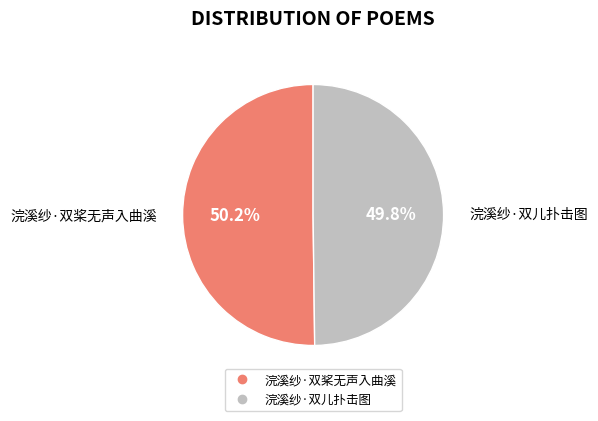

To the nearest percent, what percentage of the pie is 浣溪纱·双儿扑击图?

50%